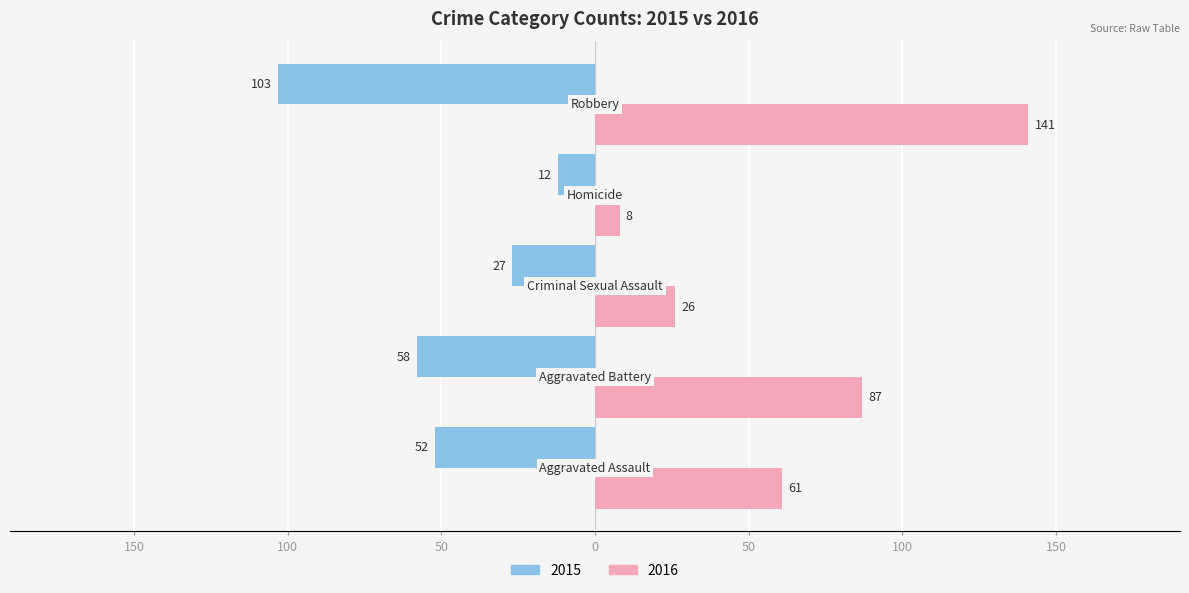

Rank the series by their maximum value, from lowest to highest.

2015, 2016